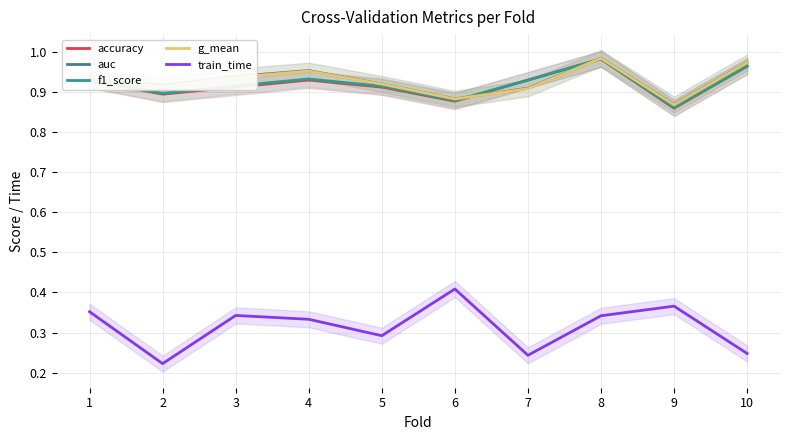

The value of g_mean at 8 is 1.0. True or false?

True